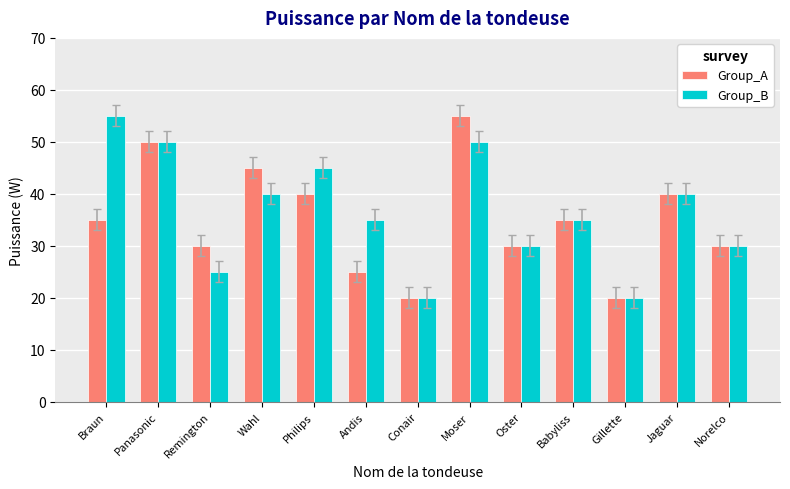

What is the total value across all series at Remington?

55